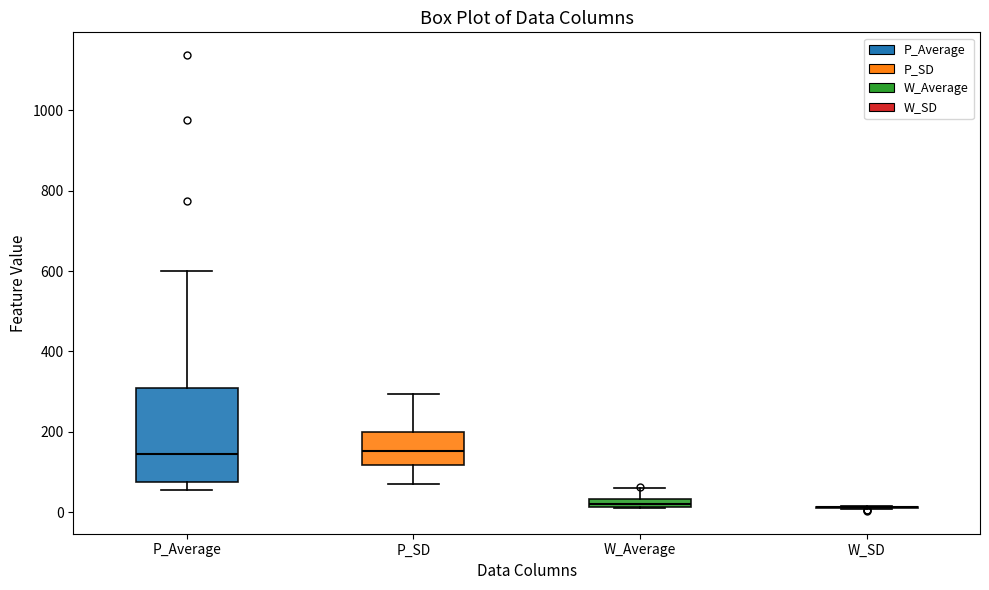

Where is the lower edge of the box for W_Average on the y-axis? The values are not printed on the chart, so give them approximately, as read against the axis.

20